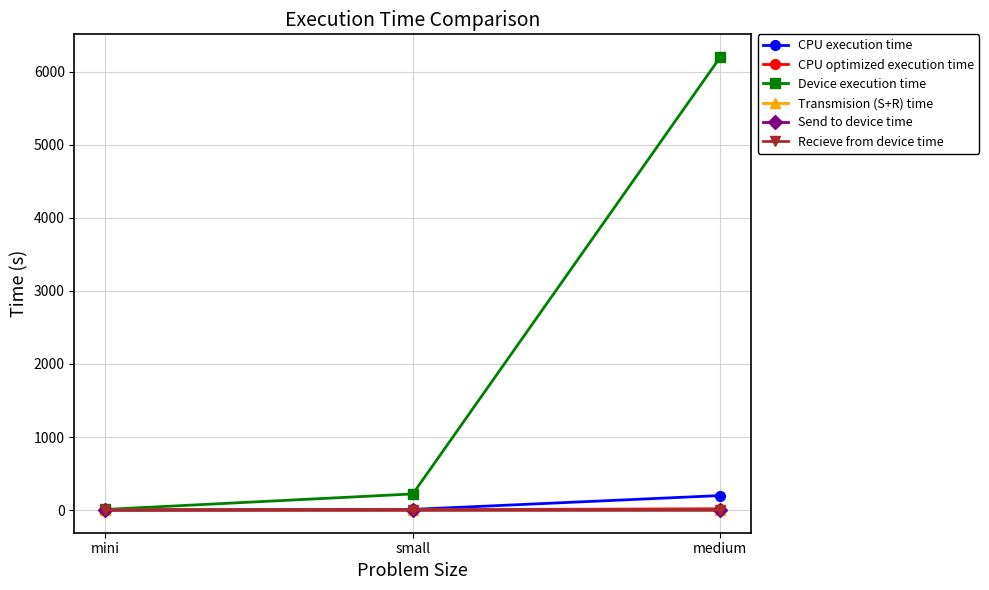

What is the difference between the Transmision (S+R) time values at medium and mini?

0.7